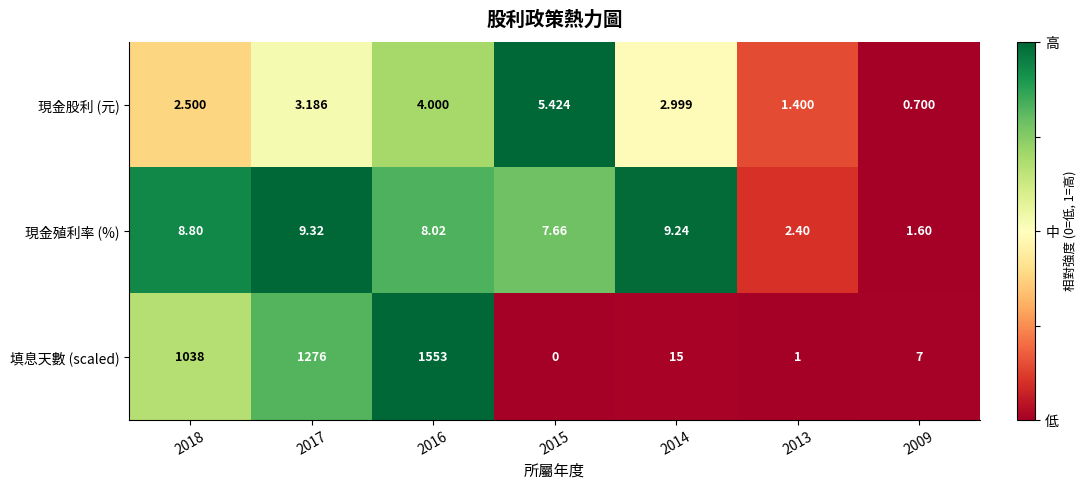

Between 2015 and 2014, which series saw the biggest shift?

填息天數 (scaled)